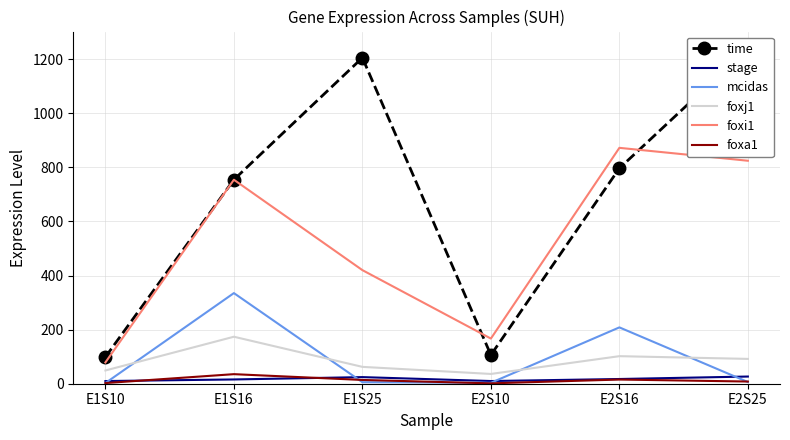

Which series has the largest total across all categories?

time